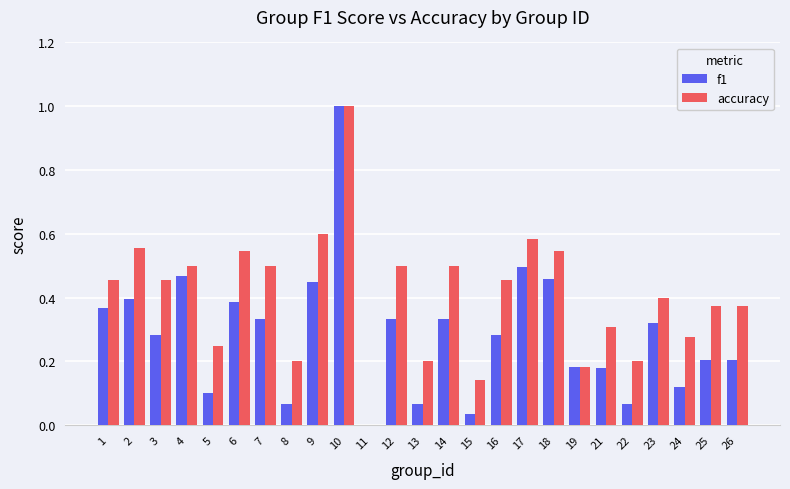

What is the sum of all f1 values?

7.1